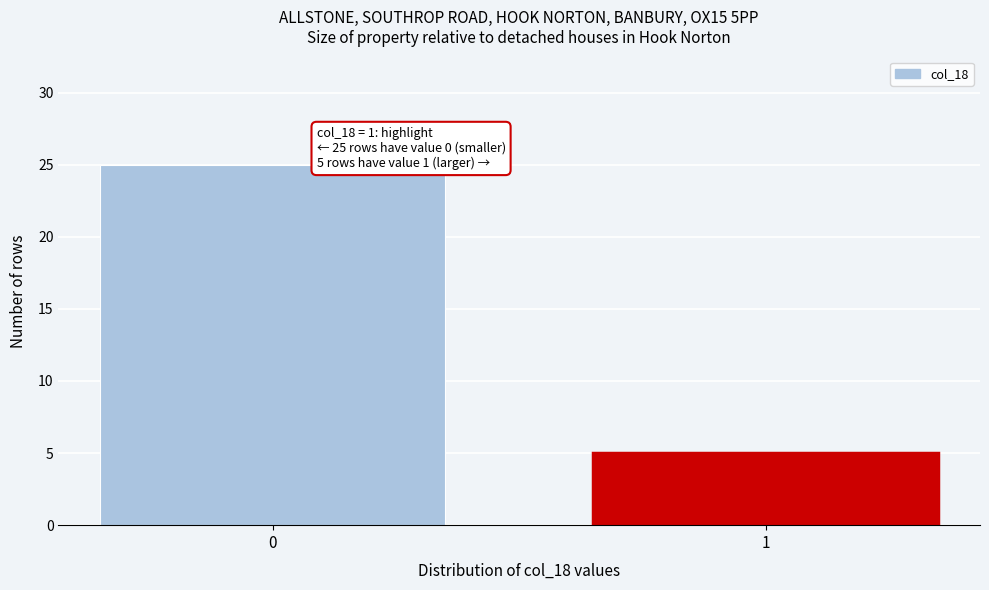

Reading right to left, list all the values displayed in this chart.

5	25